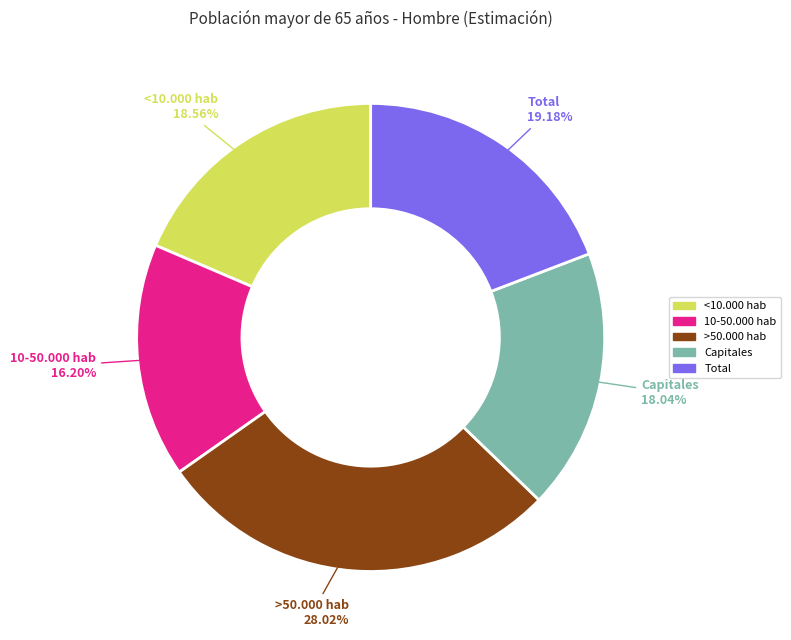

True or false: <10.000 hab accounts for 19% of the total.

True